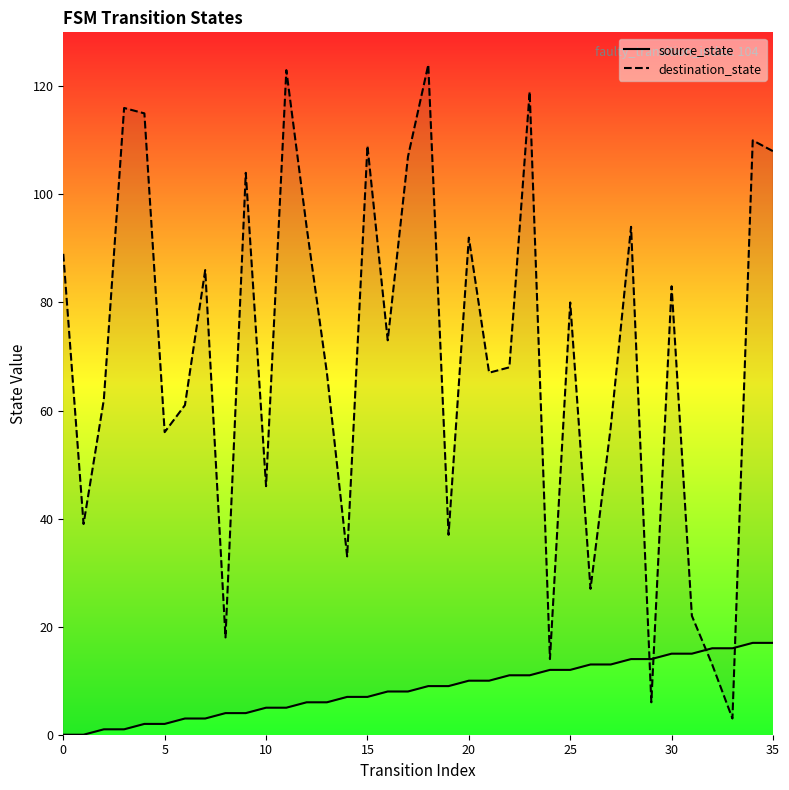

Which series reaches the minimum Y coordinate?

source_state